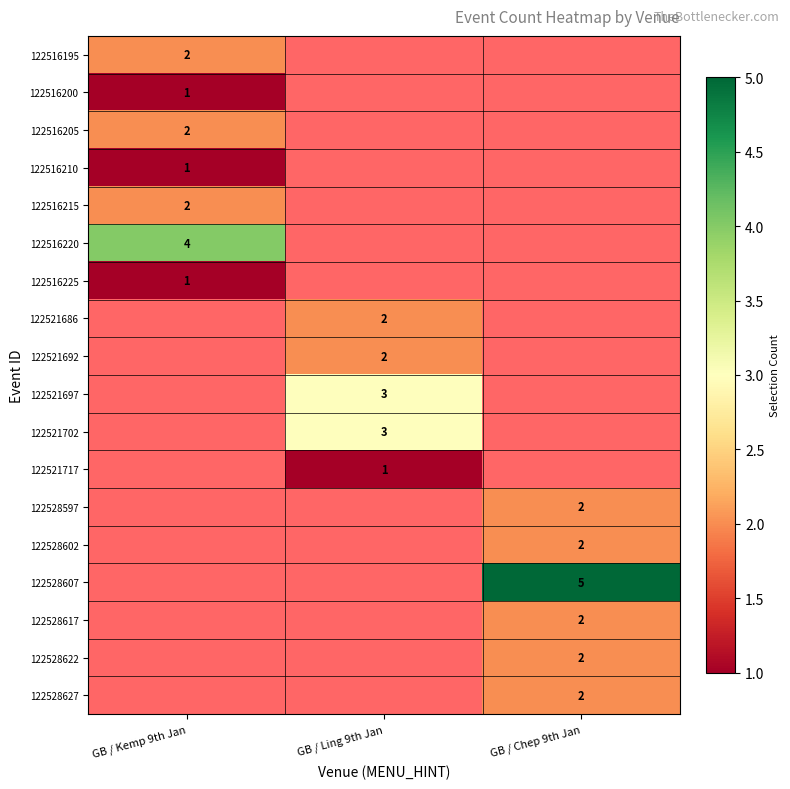

True or false: 122521717 has a value of 1 at GB / Ling 9th Jan.

True